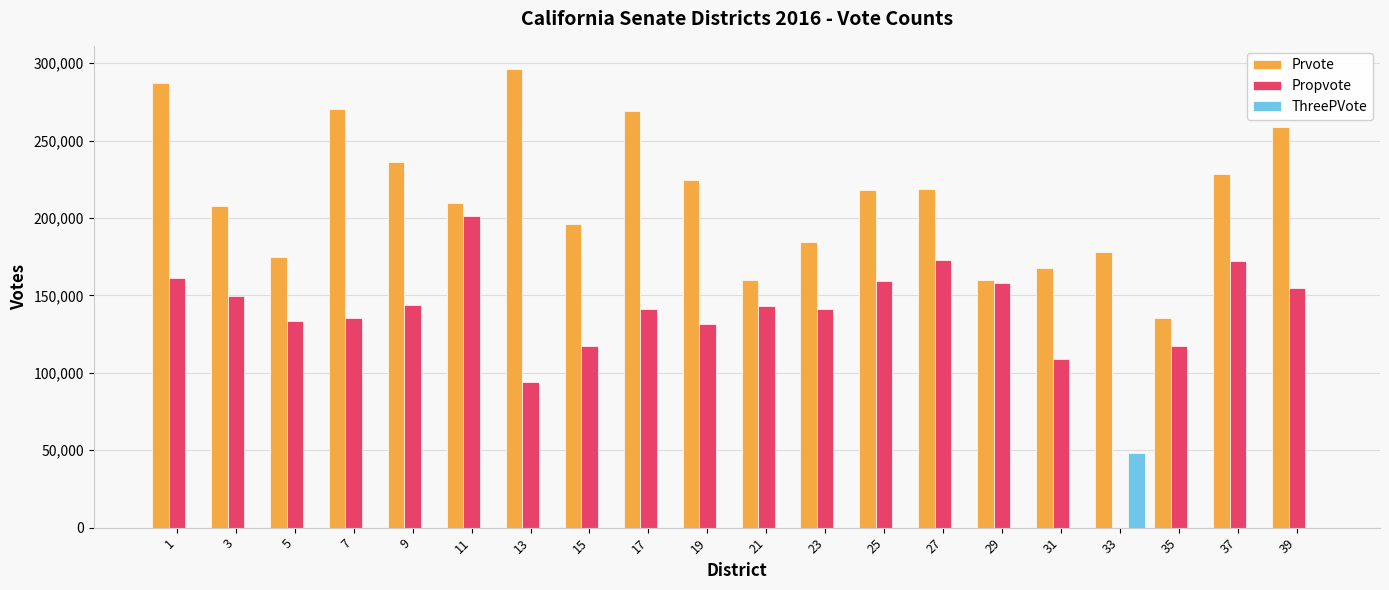

How many groups of bars are there?

20